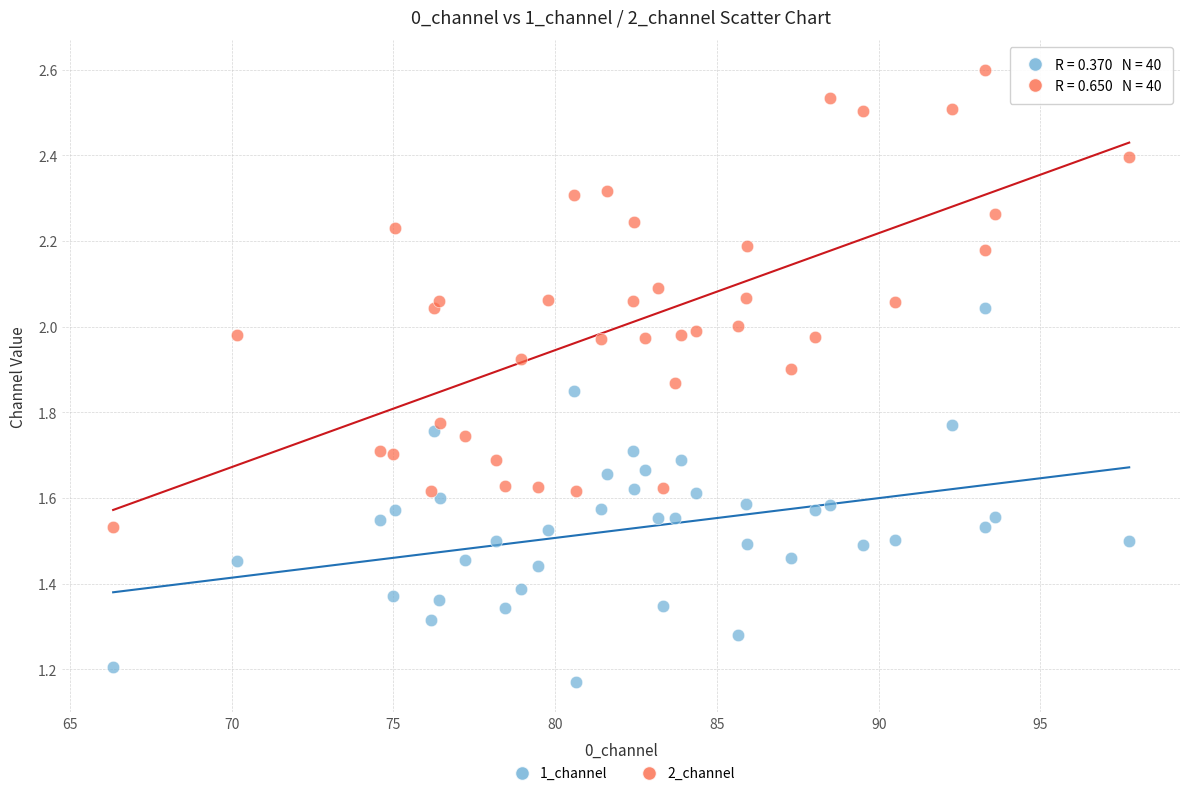

Which series contains the highest Y value?

2_channel